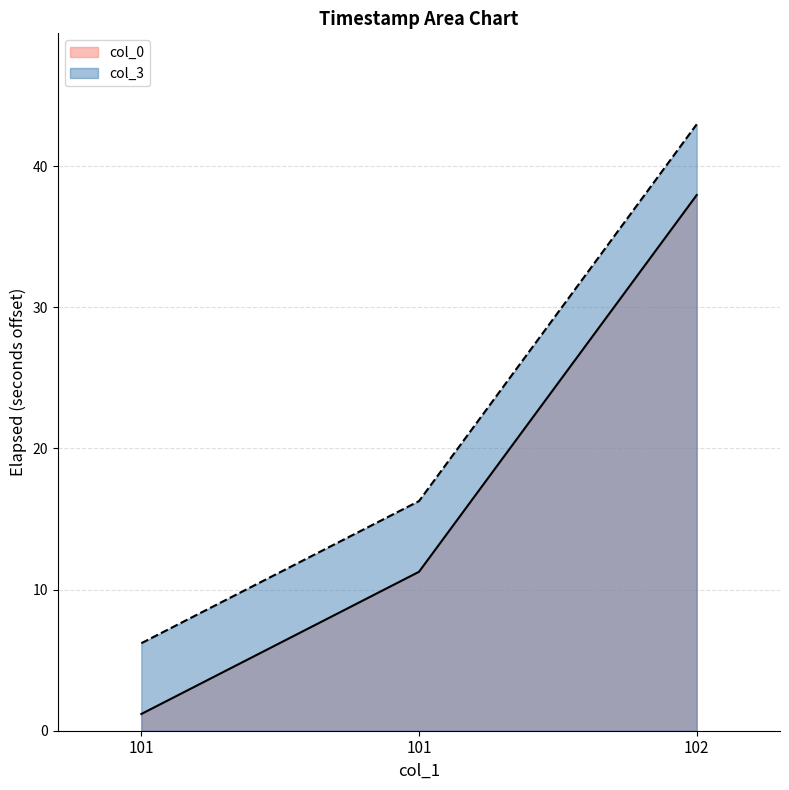

What is the minimum value for col_3?

6.2